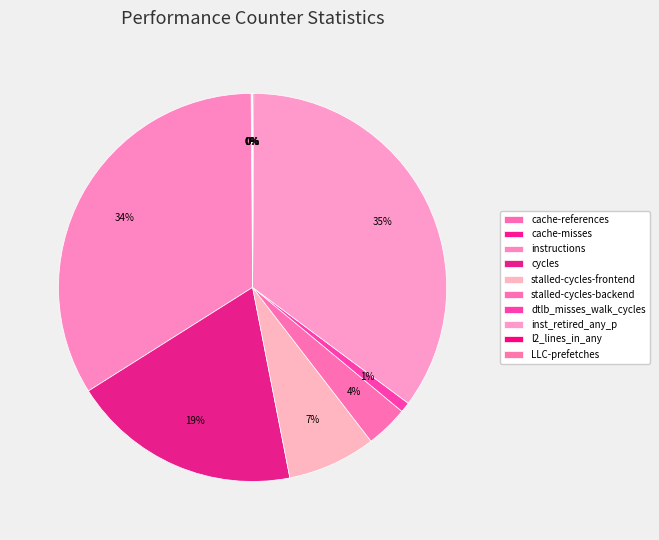

Is it true that dtlb_misses_walk_cycles is 1% of the pie?

True